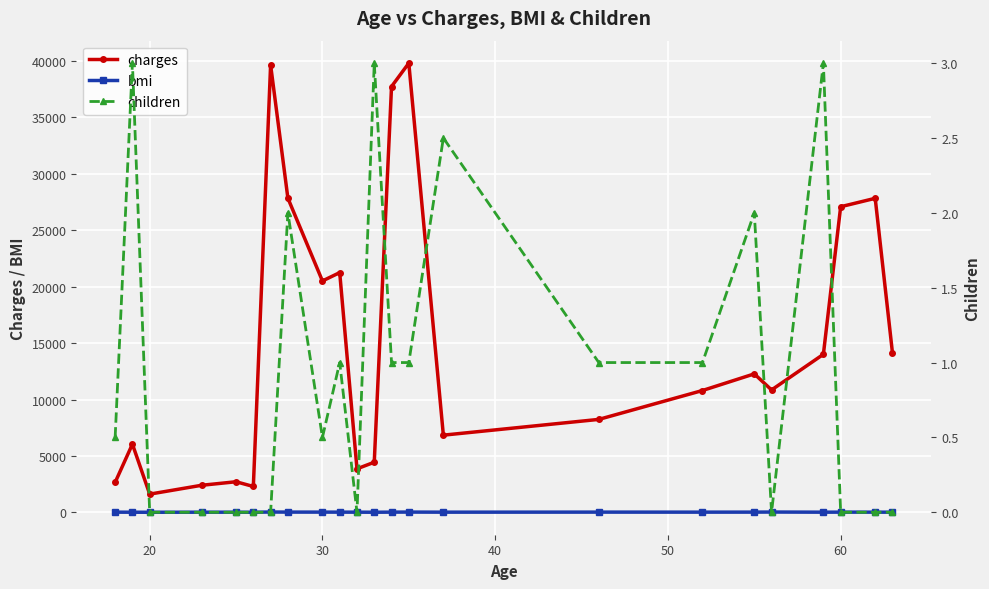

True or false: charges and bmi cross at least once.

False